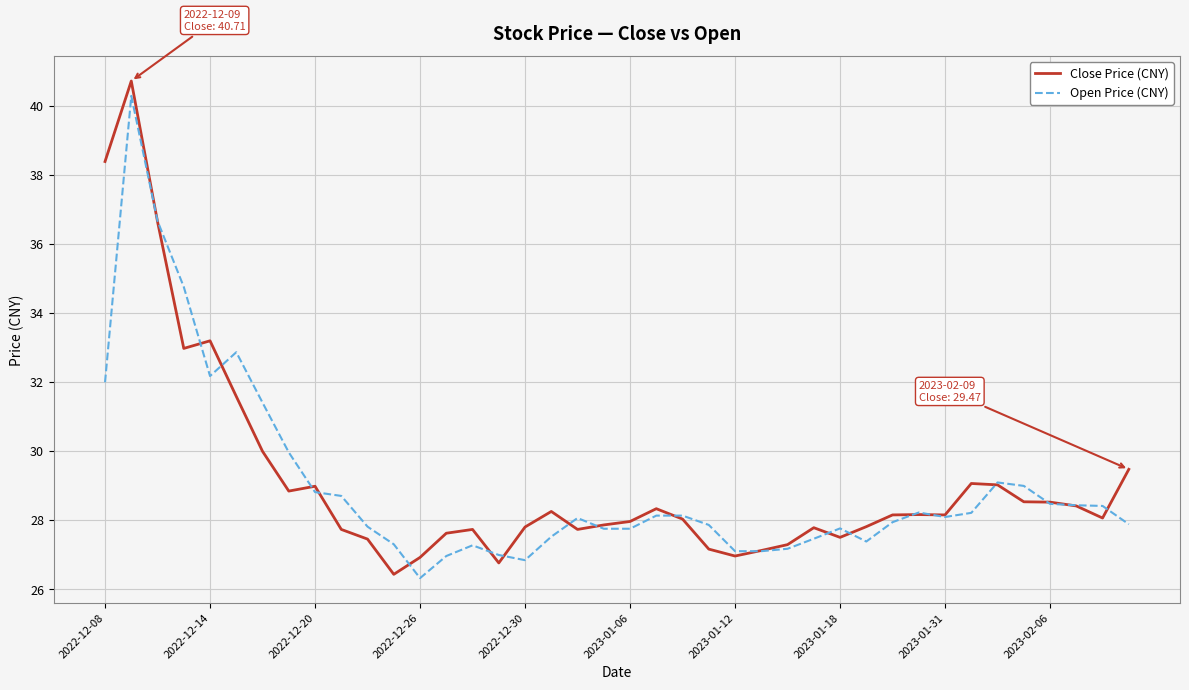

What is the greatest value displayed?

40.7